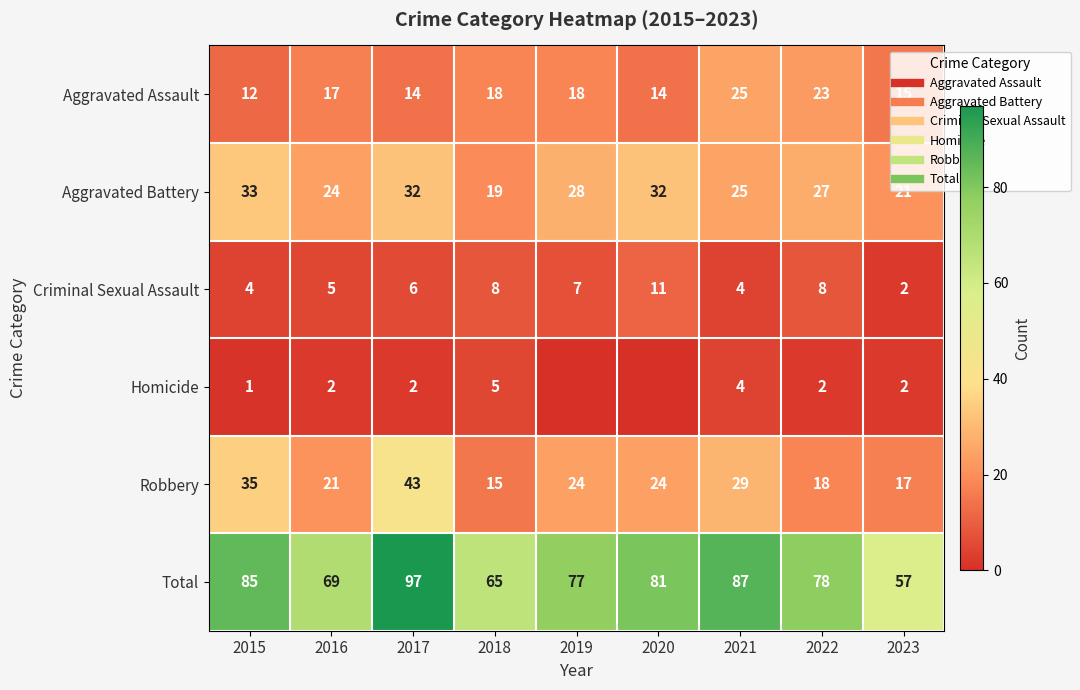

True or false: Criminal Sexual Assault has a value of 7 at 2019.

True